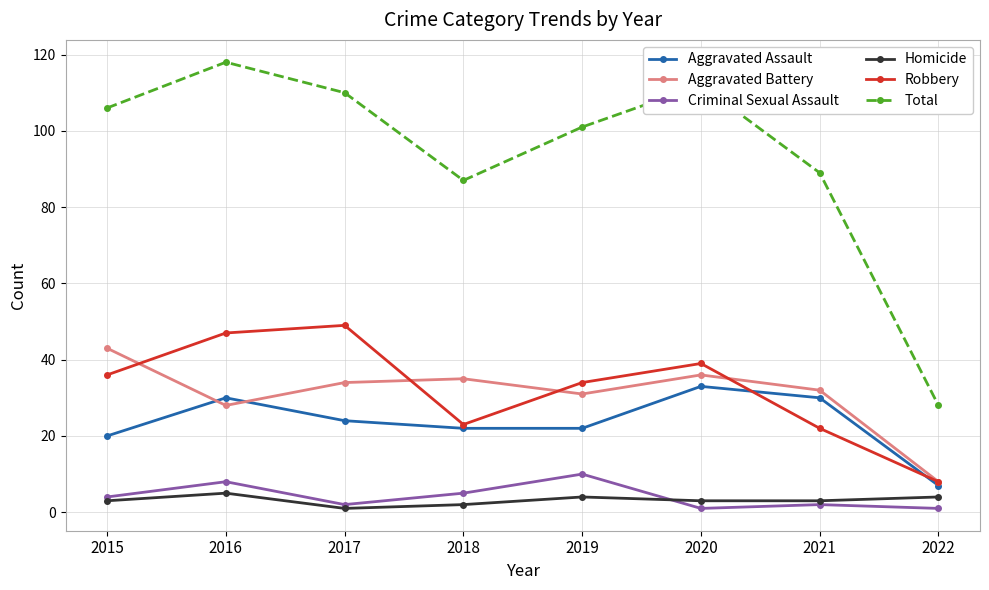

Which label corresponds to the largest value in the chart?

2016